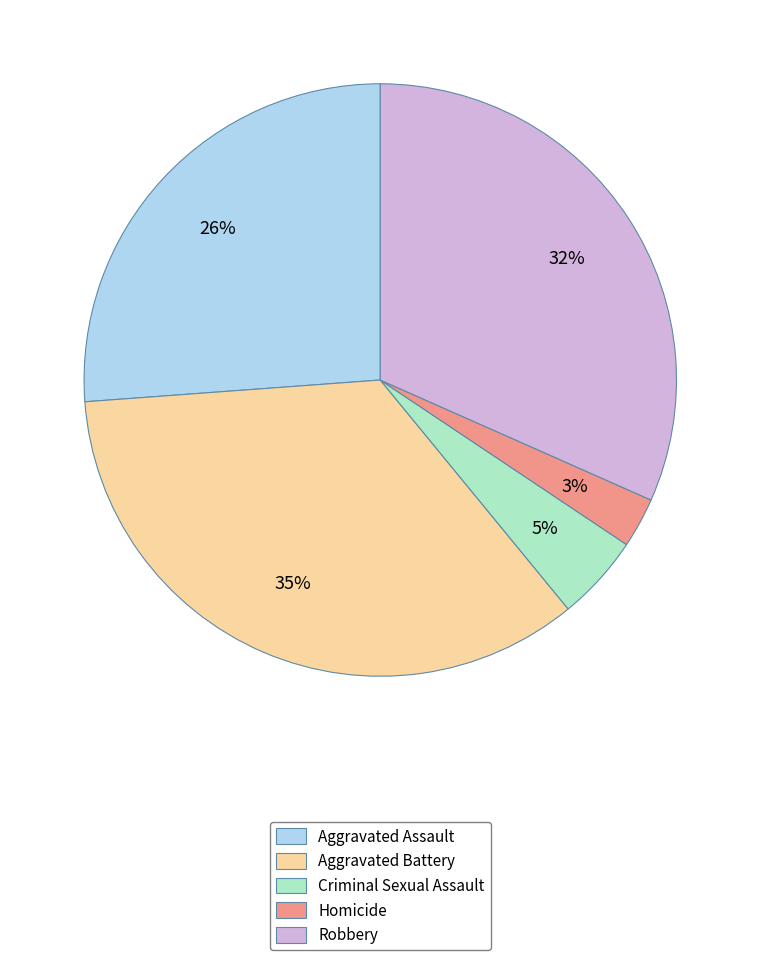

Which category has the smallest portion of the pie?

Homicide